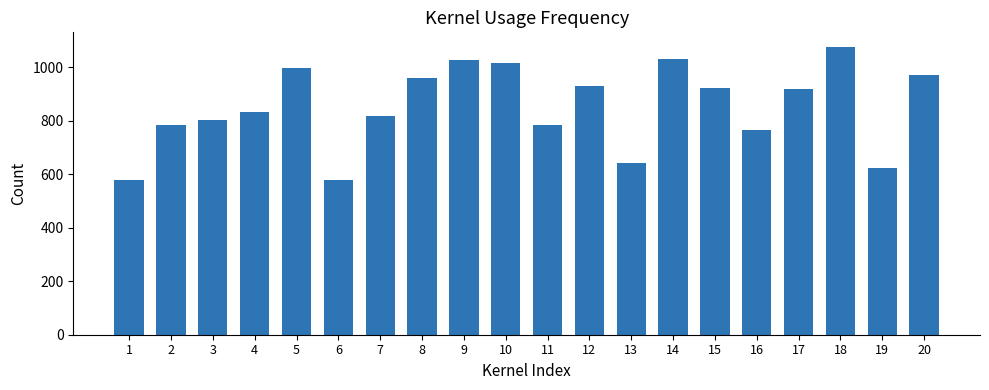

How many bars are there in total?

20